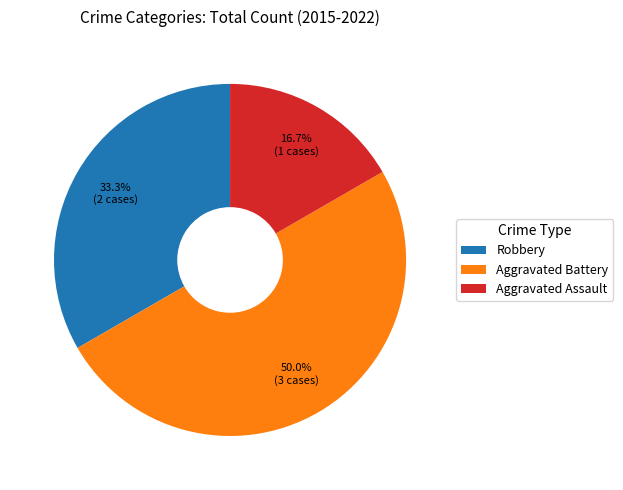

True or false: Robbery accounts for 23% of the total.

False